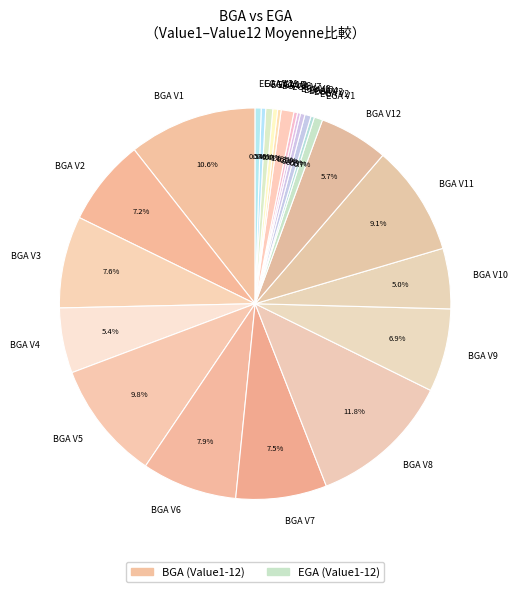

Combined, do BGA V10 and EGA V8 account for over 50%?

No